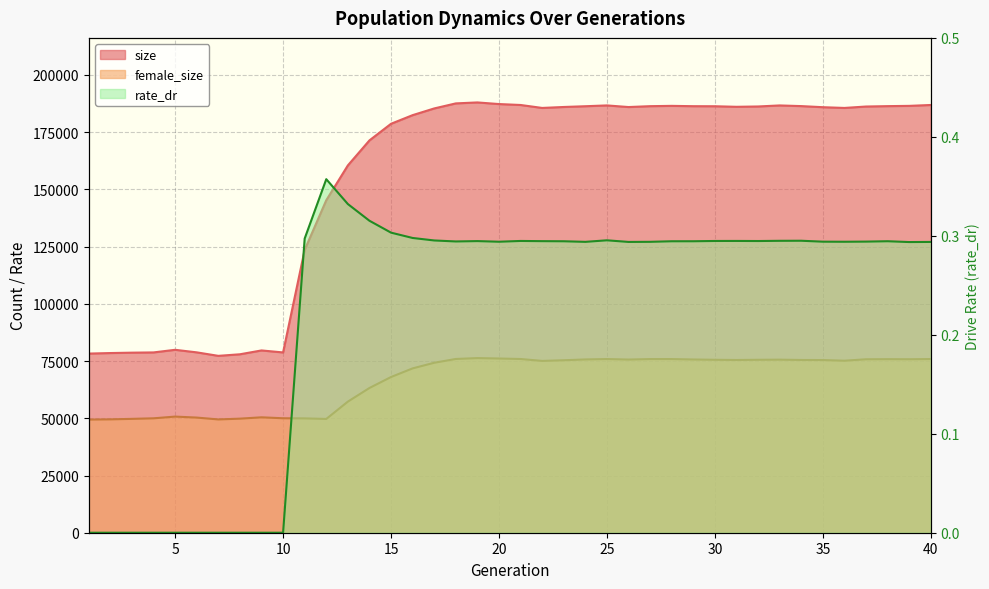

What is the difference between the maximum and second lowest values in the rate_dr series?

0.4